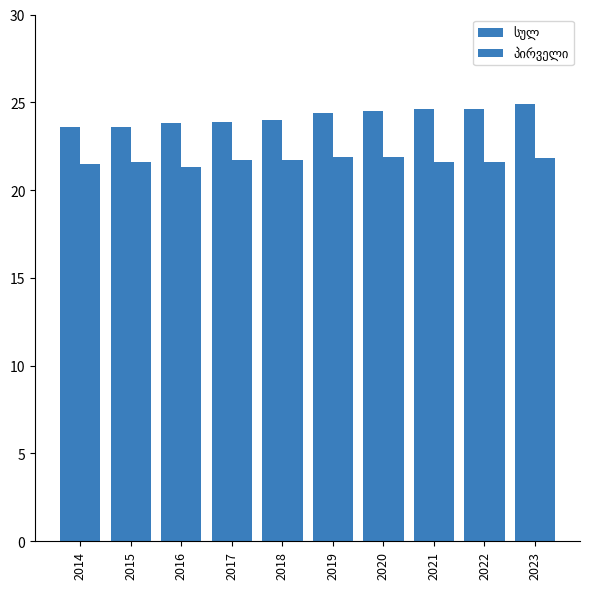

Are the bars horizontal?

No